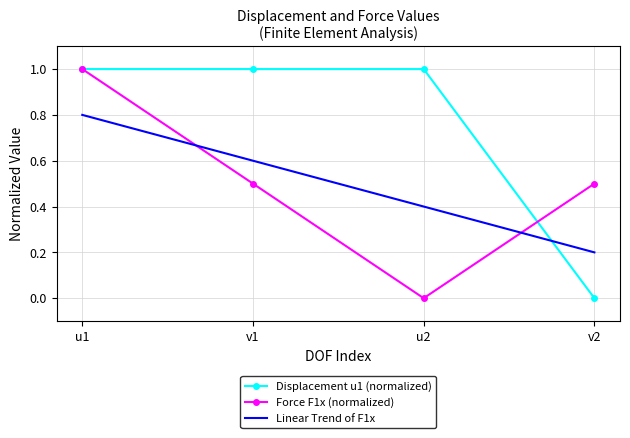

Reading right to left, extract all data points from this chart.

Displacement u1 (normalized): 0.0	1.0	1.0	1.0
Force F1x (normalized): 0.5	0.0	0.5	1.0
Linear Trend of F1x: 0.2	0.4	0.6	0.8